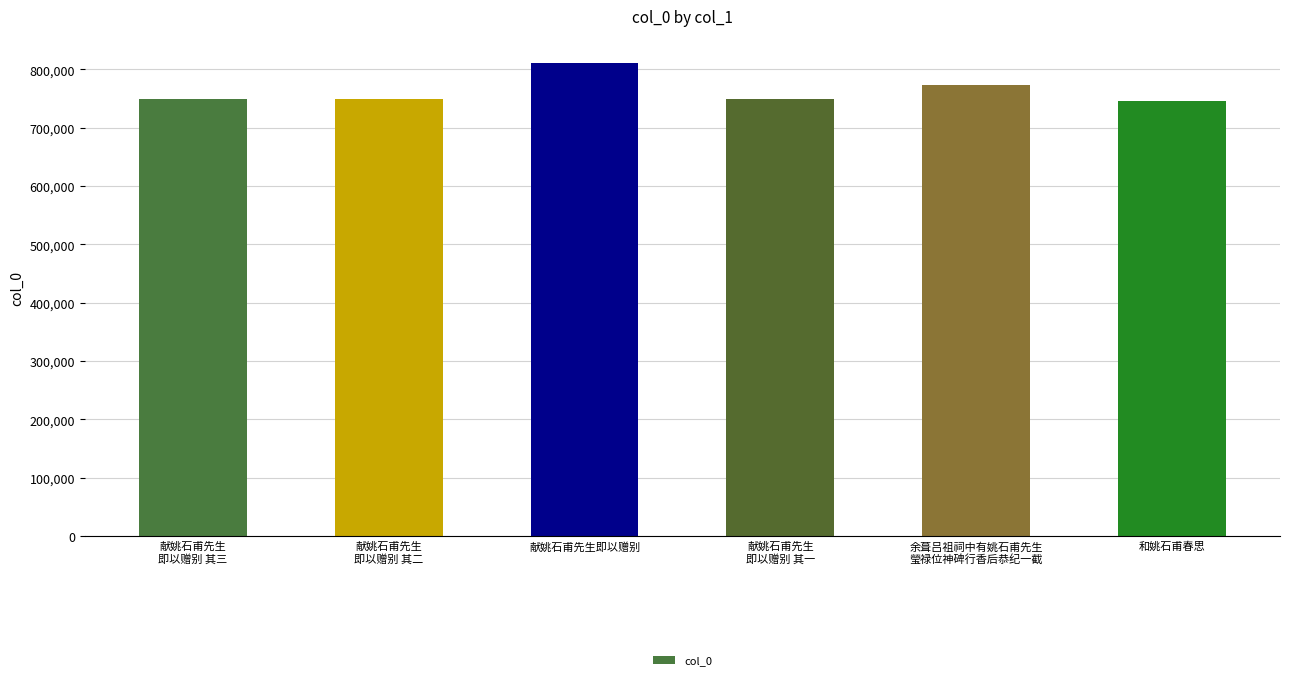

What is the ratio of the value at 和姚石甫春思 to the value at 献姚石甫先生
即以赠别 其二?

1.0